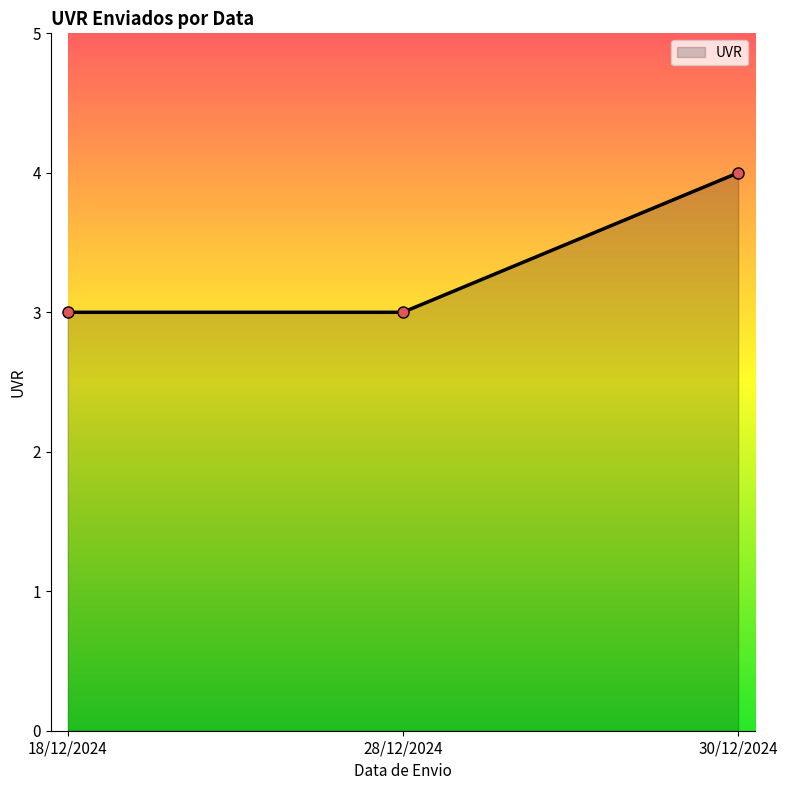

The chart shows a value of 1 at 18/12/2024. True or false?

False